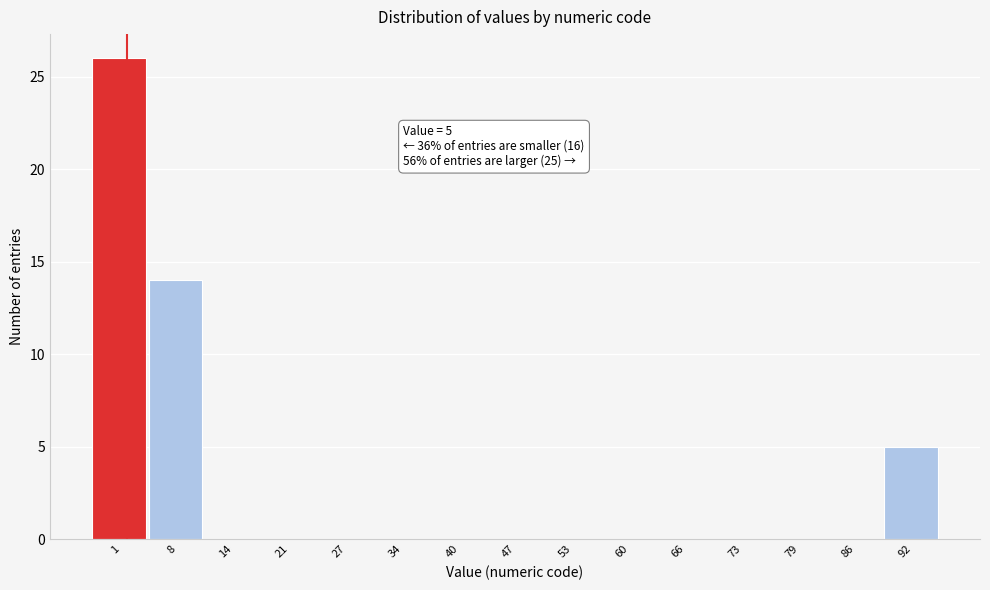

Reading left to right, what are all the values shown in this chart?

1=26	8=14	14=0	21=0	27=0	34=0	40=0	47=0	53=0	60=0	66=0	73=0	79=0	86=0	92=5